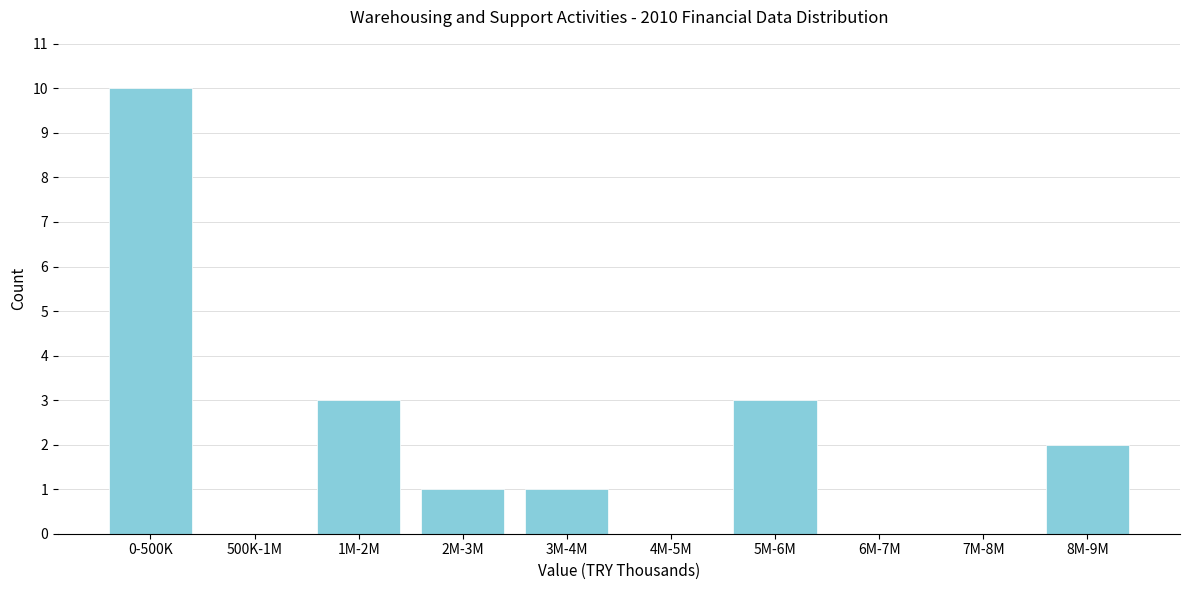

Reading right to left, list all the values displayed in this chart.

8M-9M=2	7M-8M=0	6M-7M=0	5M-6M=3	4M-5M=0	3M-4M=1	2M-3M=1	1M-2M=3	500K-1M=0	0-500K=10